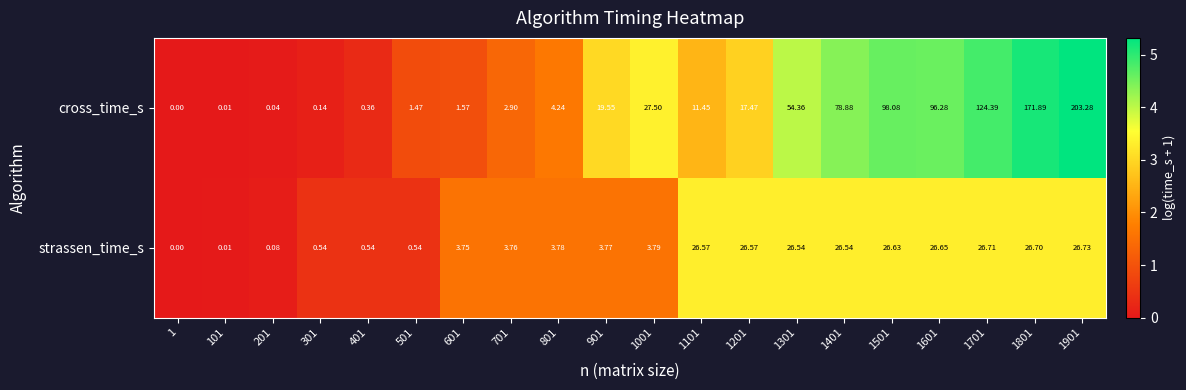

At 501, list the series in order from largest to smallest.

cross_time_s, strassen_time_s